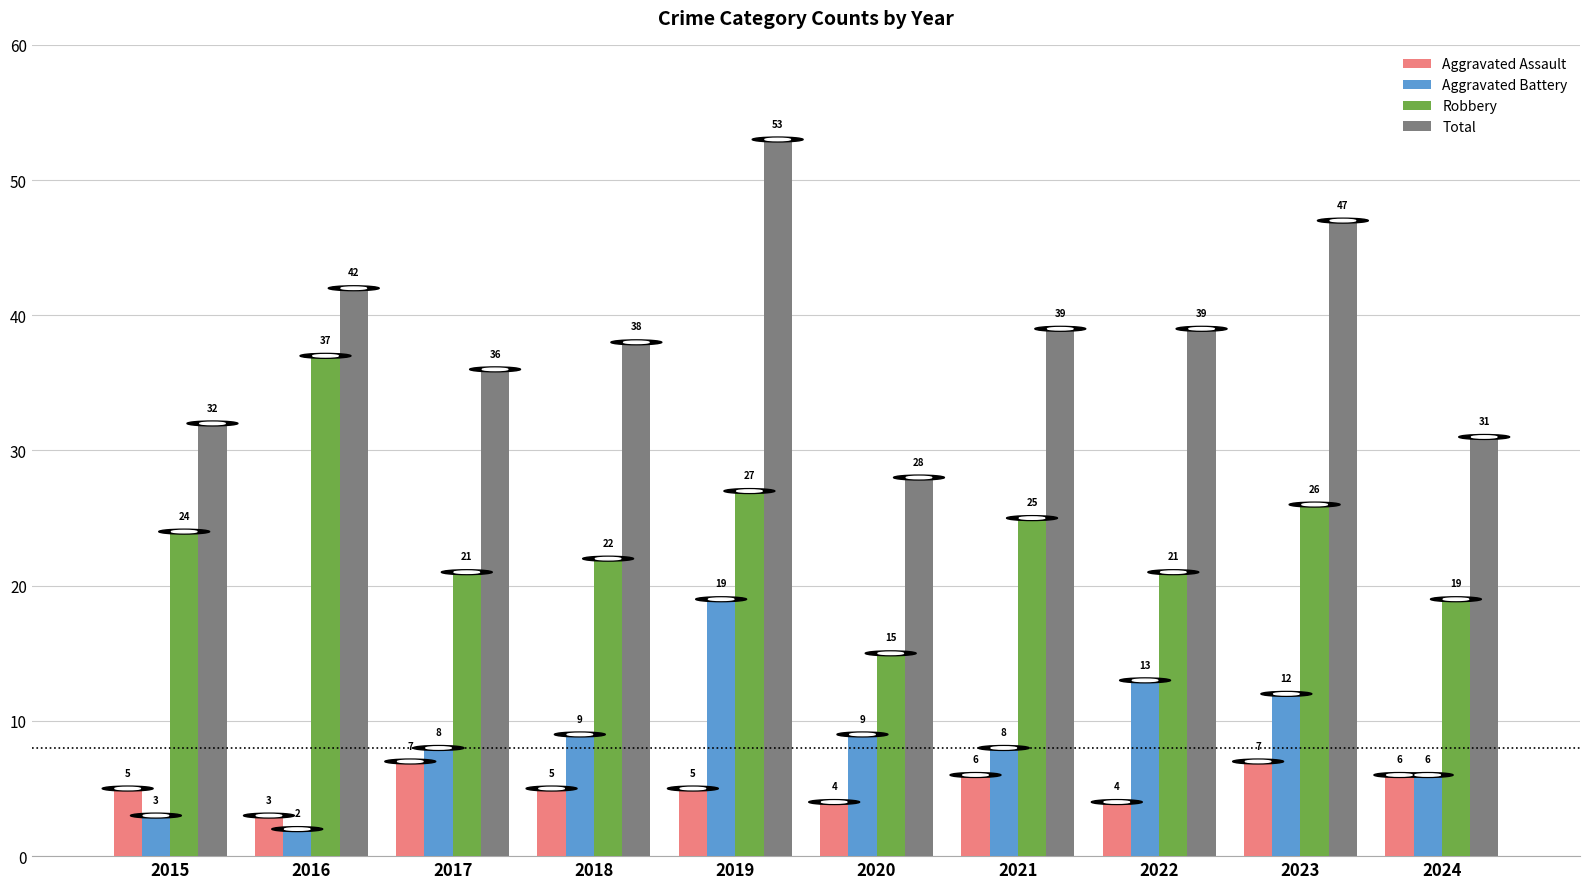

What is the difference between the Aggravated Battery values at 2017 and 2019?

11